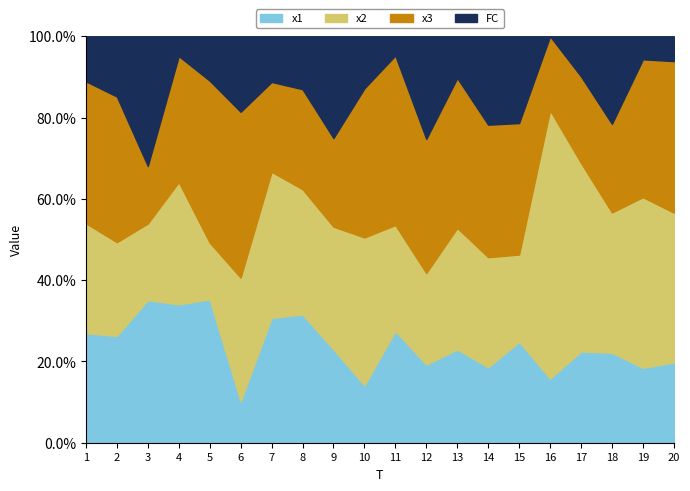

What is the sum of the x2 values at 11 and 20?

11.5